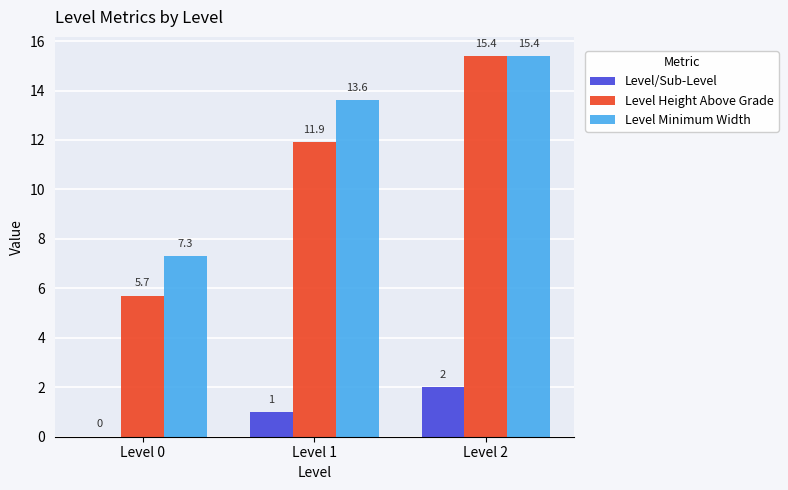

Which series changed the most between Level 1 and Level 2?

Level Height Above Grade